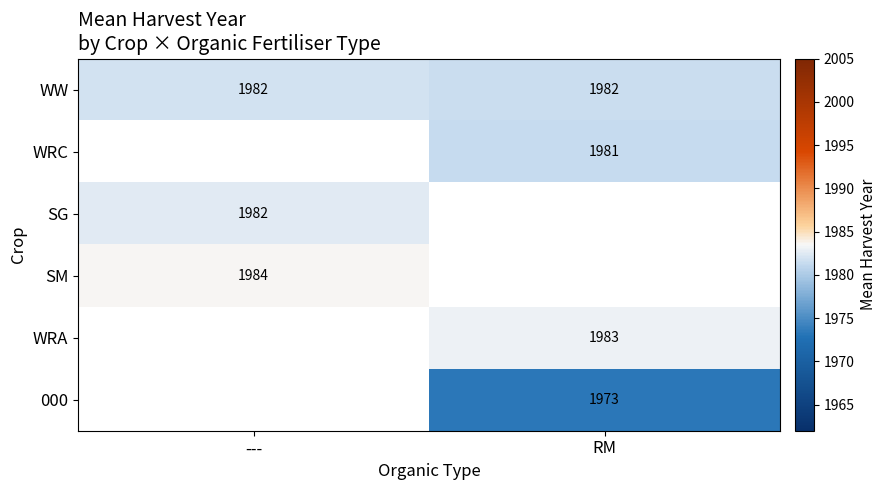

True or false: WRA has a value of 1983.0 at RM.

True